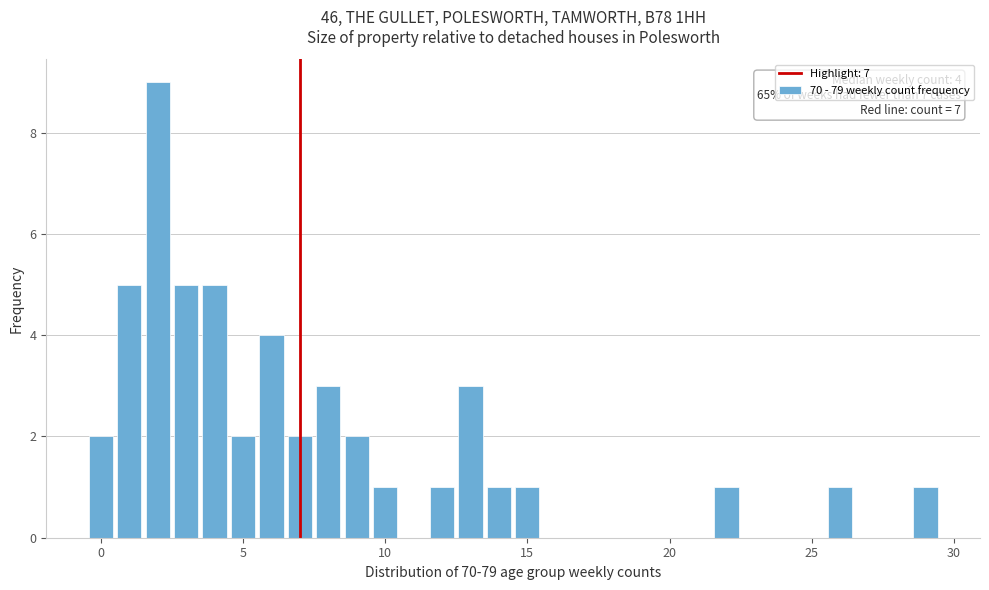

Around what value on the x-axis is the tallest bar? Give the approximate position of its centre, as read against the axis.

2.0